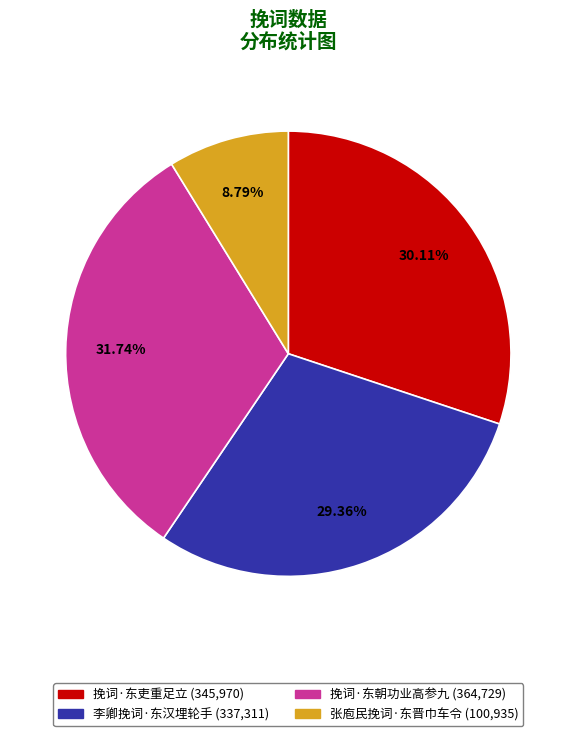

Rank the categories by value from lowest to highest.

张庖民挽词·东晋巾车令, 李卿挽词·东汉埋轮手, 挽词·东吏重足立, 挽词·东朝功业高参九